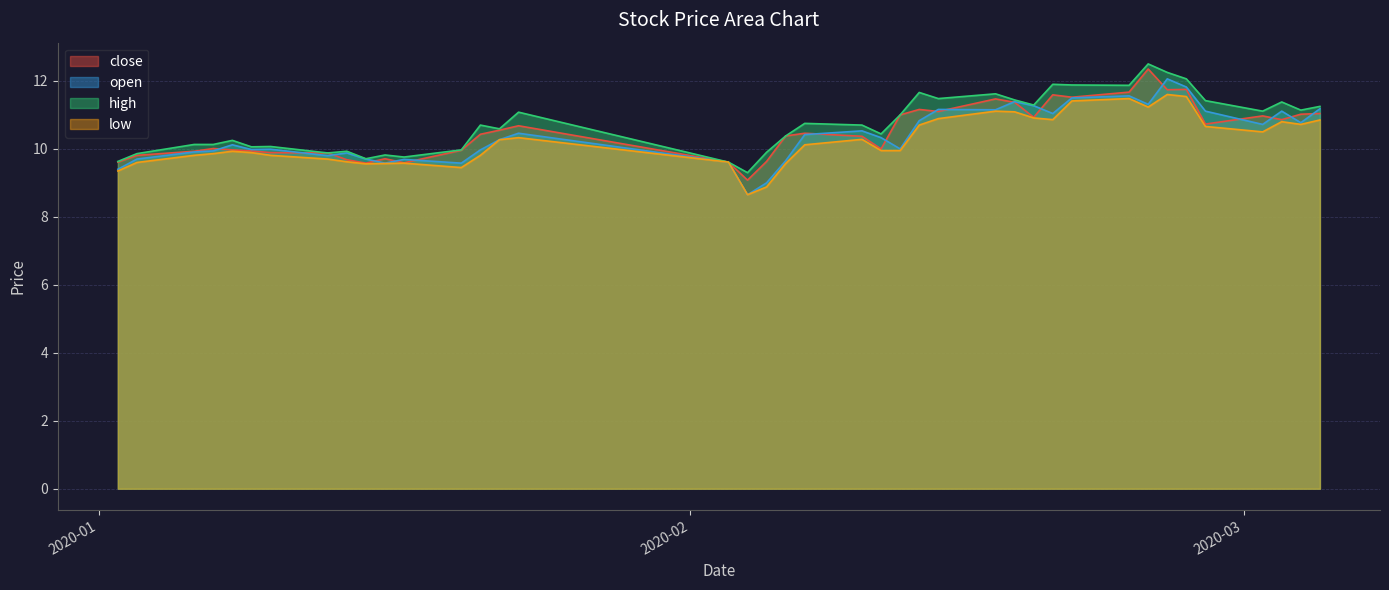

Rank the series by their maximum value, from highest to lowest.

high, close, open, low